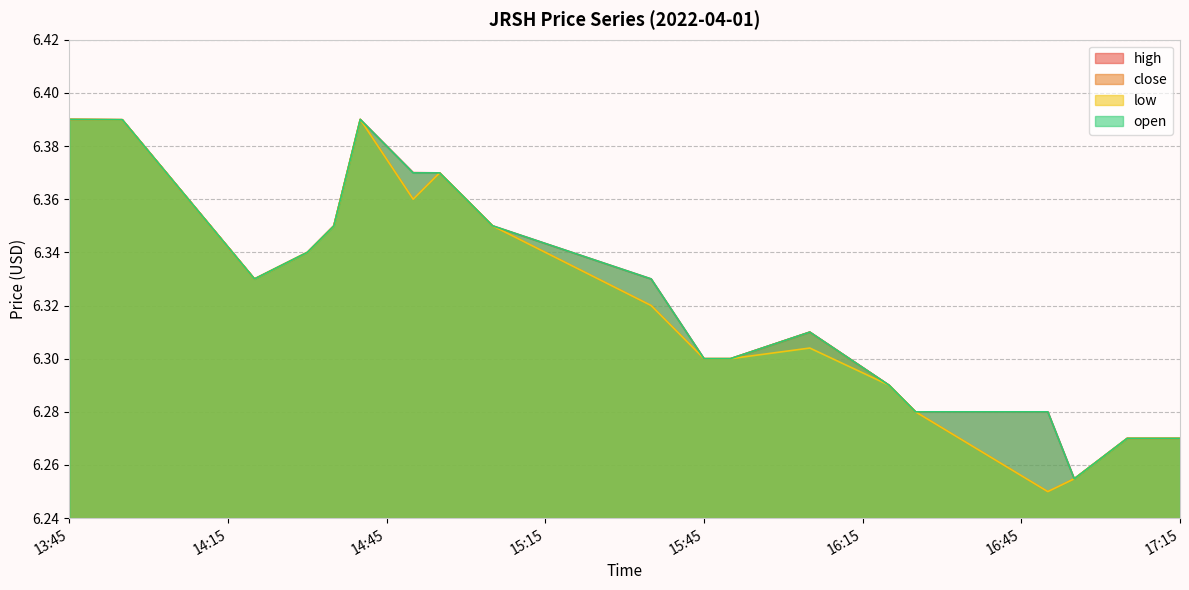

What position from the left is 2022-04-01 16:25:00?

16